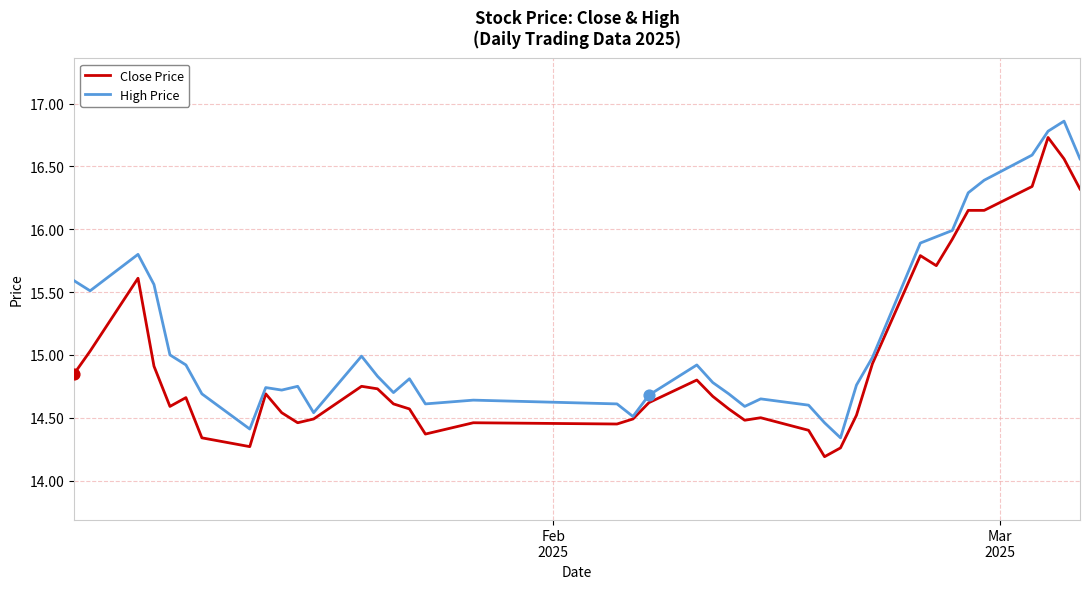

Which series has the largest total across all categories?

High Price